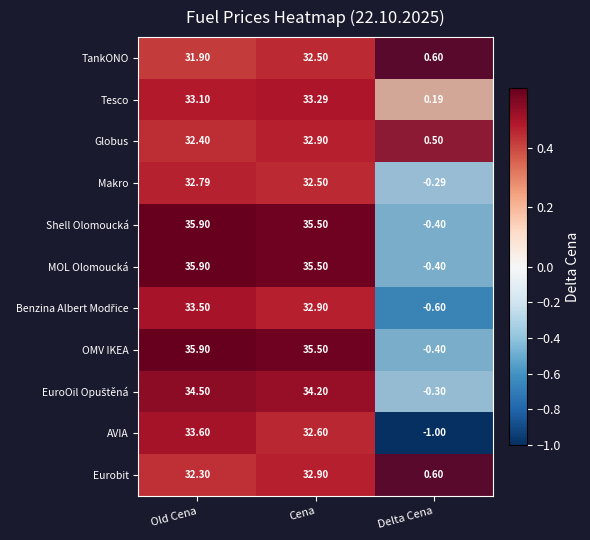

Rank the categories by Eurobit value from highest to lowest.

Old Cena, Cena, Delta Cena